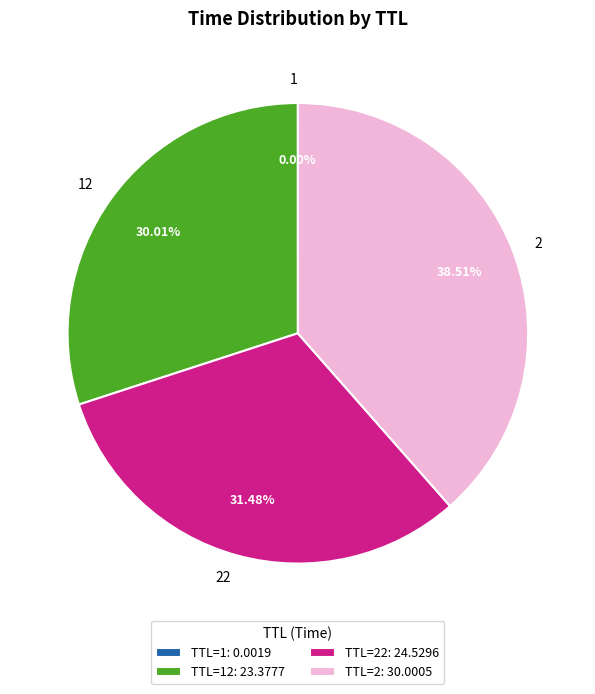

Is there any slice that represents more than half of the pie?

No